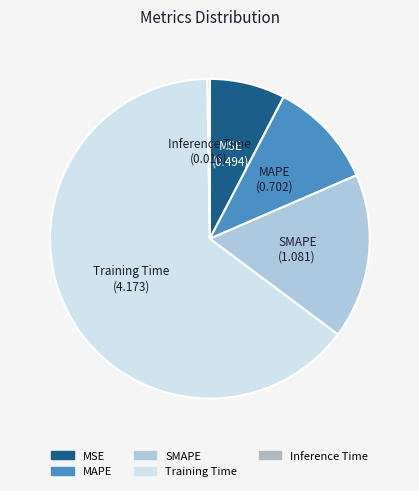

Which category has the biggest portion of the pie?

Training Time